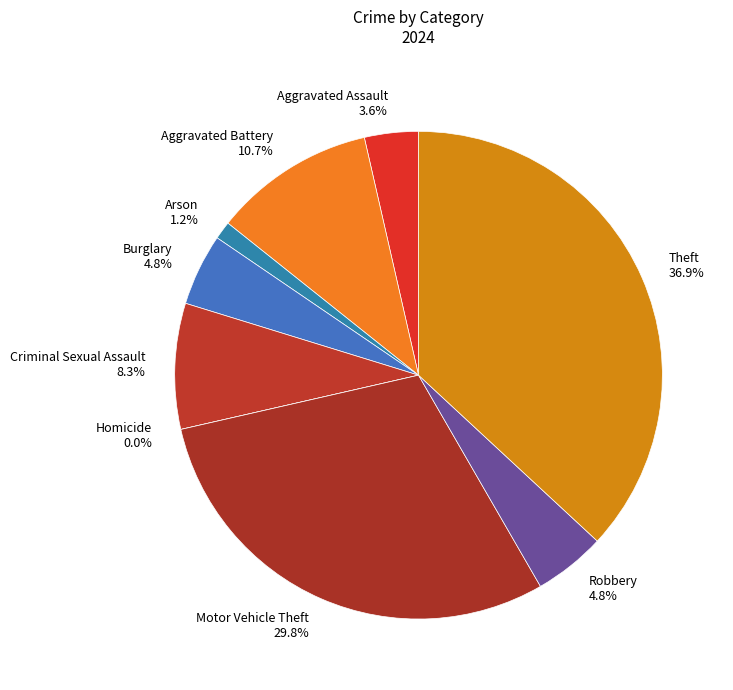

To the nearest percent, what is the average slice percentage?

11%